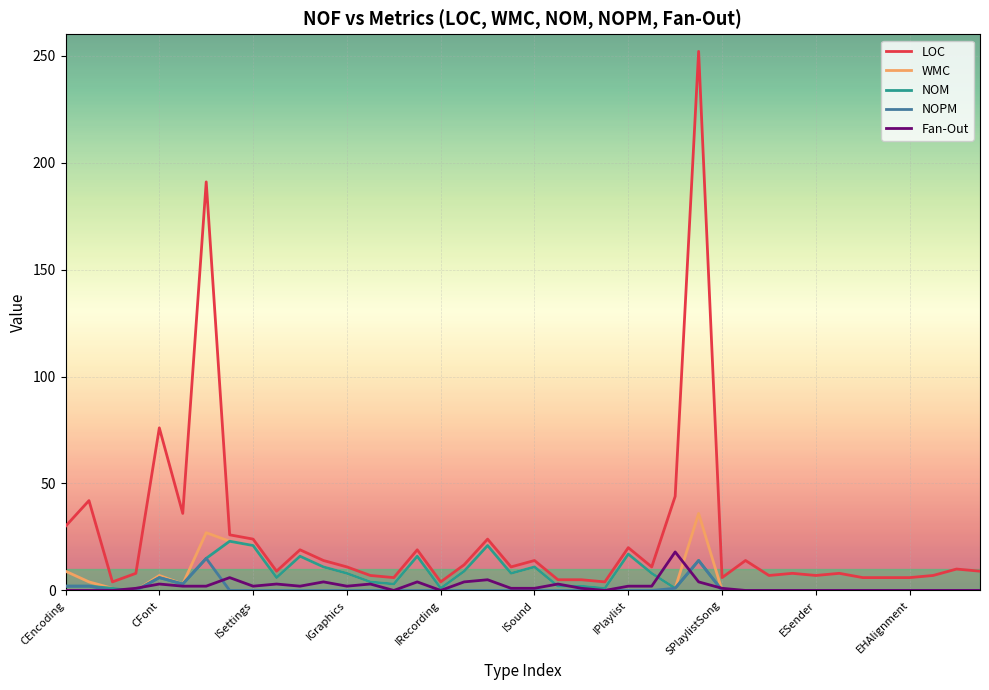

Which series has the largest total across all categories?

LOC